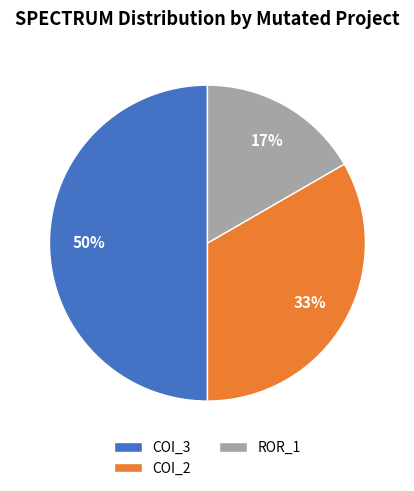

Is ROR_1 the majority of the pie?

No